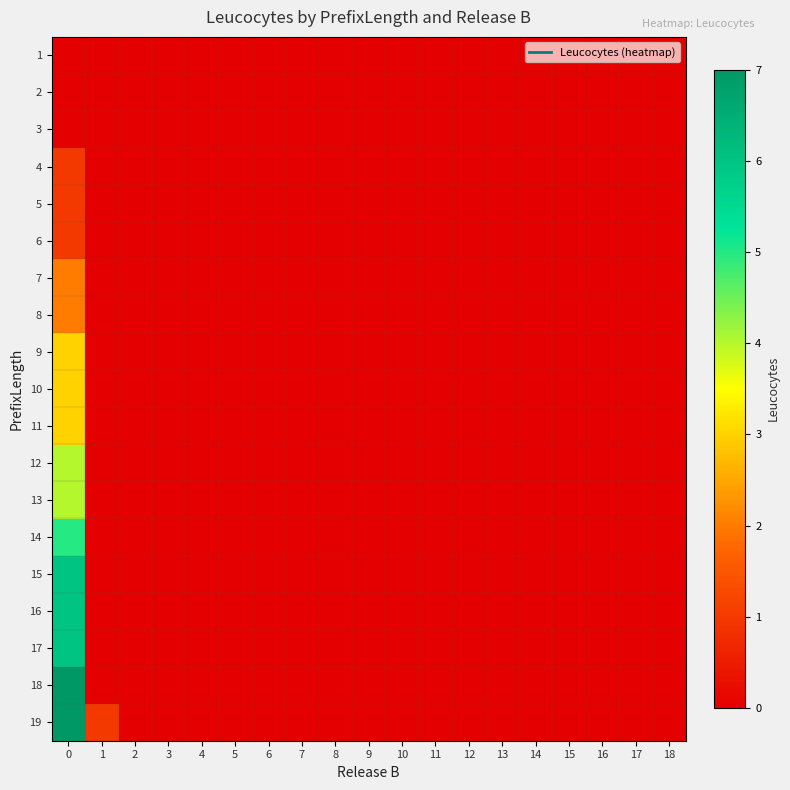

Rank the series at 4 from lowest to highest value.

1, 2, 3, 4, 5, 6, 7, 8, 9, 10, 11, 12, 13, 14, 15, 16, 17, 18, 19